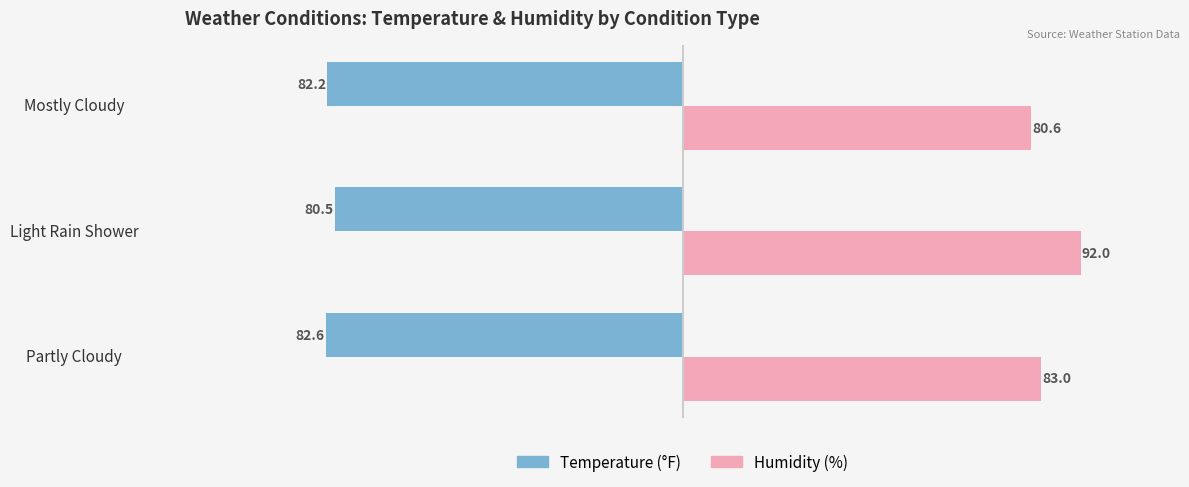

The value of Humidity (%) at Light Rain Shower is 92.0. True or false?

True